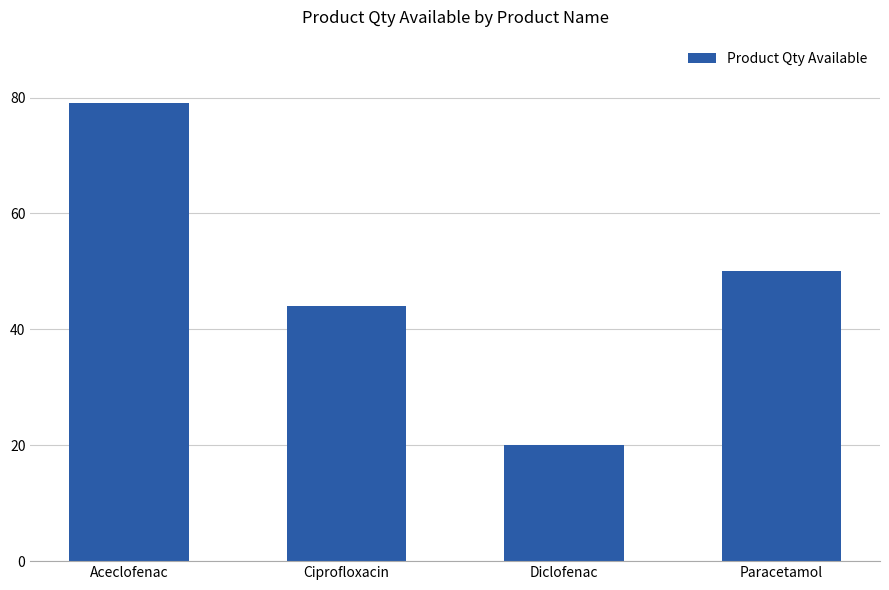

Reading right to left, list all the values displayed in this chart.

50	20	44	79